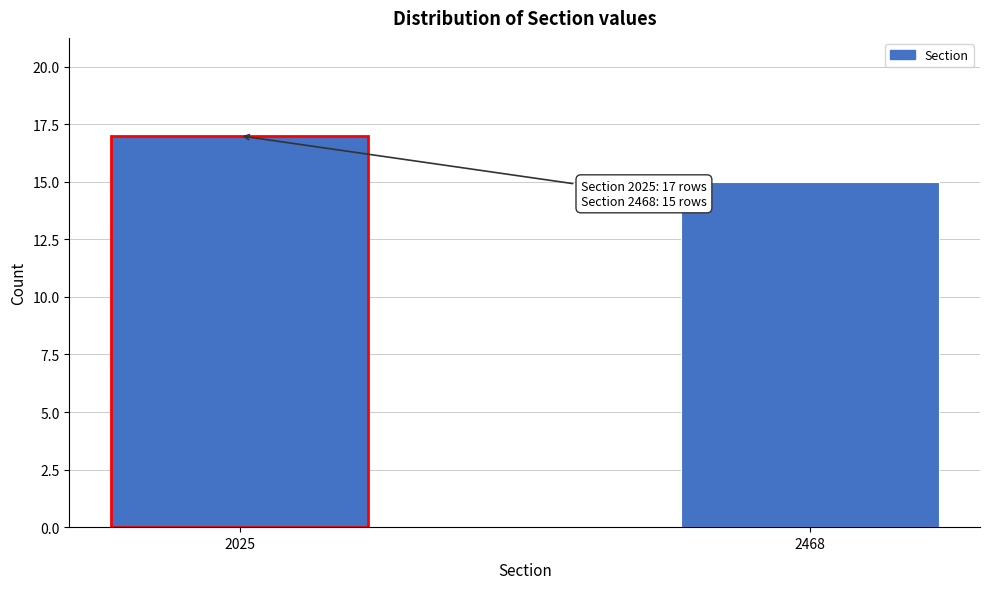

Reading left to right, what are all the values shown in this chart?

2025=17	2468=15